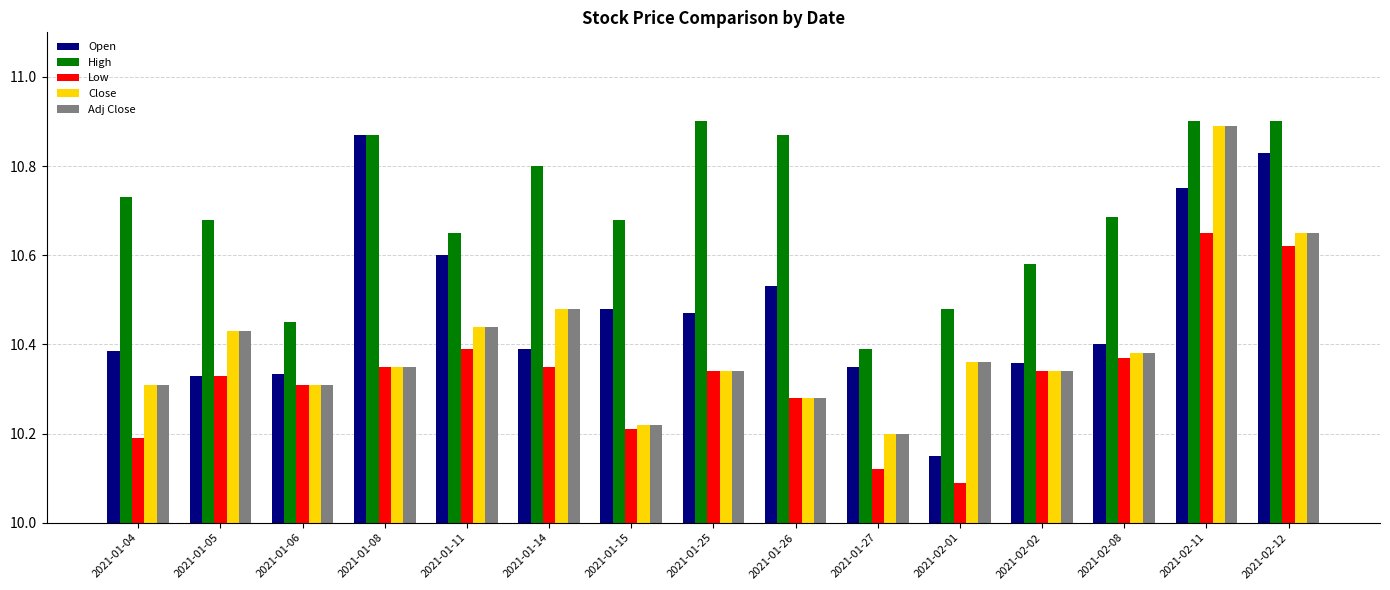

At which category does the chart reach its minimum across all series?

2021-02-01